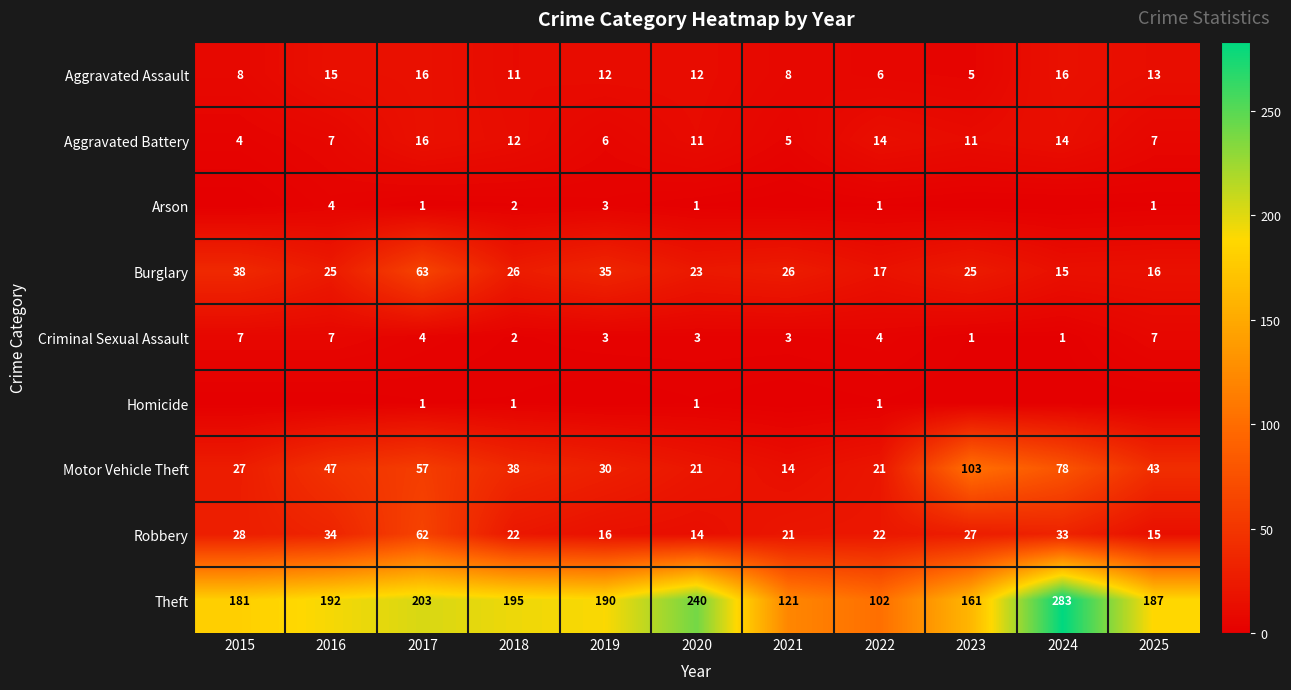

At which category is the sum across all series the highest?

2024